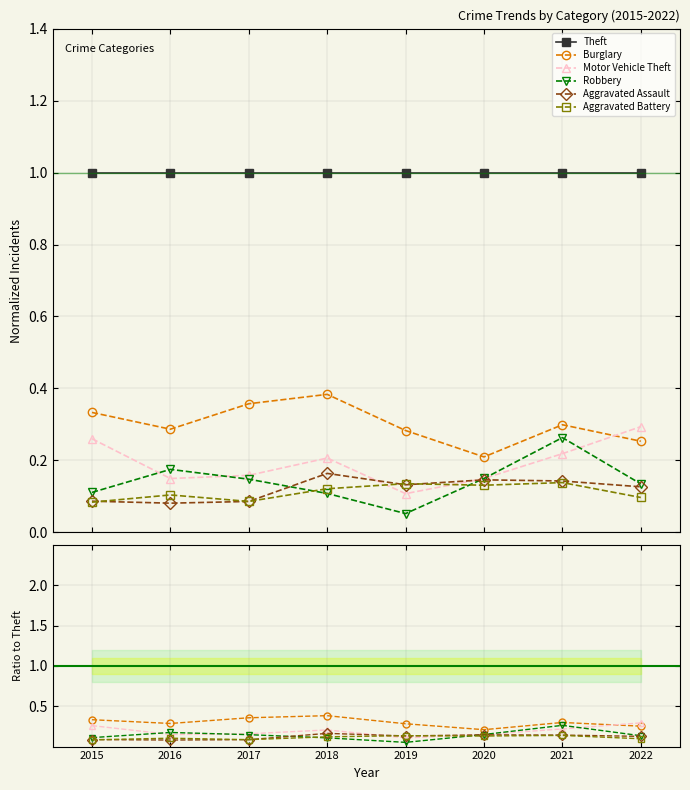

Reading left to right, extract all data points from this chart.

Theft: 1.0	1.0	1.0	1.0	1.0	1.0	1.0	1.0
Burglary: 0.3	0.3	0.4	0.4	0.3	0.2	0.3	0.3
Motor Vehicle Theft: 0.3	0.1	0.2	0.2	0.1	0.1	0.2	0.3
Robbery: 0.1	0.2	0.1	0.1	0.1	0.1	0.3	0.1
Aggravated Assault: 0.1	0.1	0.1	0.2	0.1	0.1	0.1	0.1
Aggravated Battery: 0.1	0.1	0.1	0.1	0.1	0.1	0.1	0.1